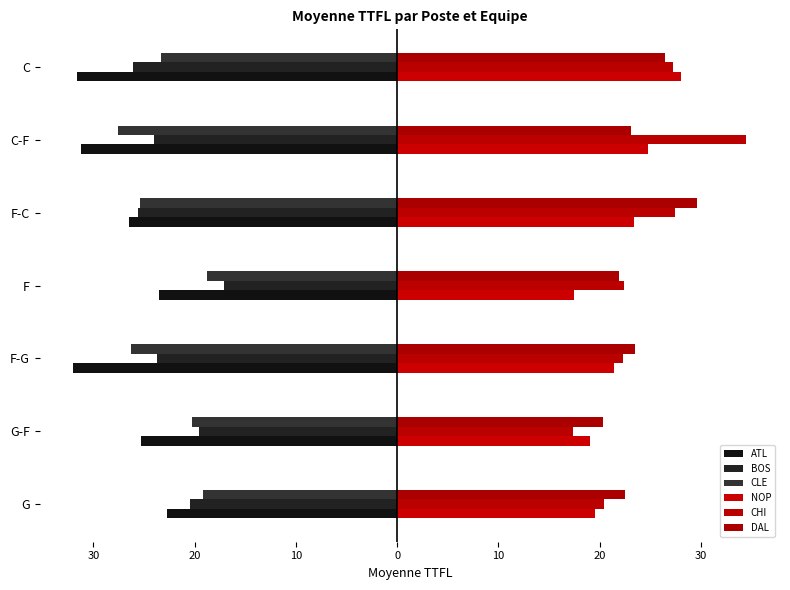

Reading left to right, extract all data points from this chart.

ATL: -22.7	-25.3	-32.0	-23.5	-26.5	-31.2	-31.6
BOS: -20.5	-19.6	-23.7	-17.1	-25.6	-24.0	-26.1
CLE: -19.2	-20.3	-26.3	-18.8	-25.4	-27.6	-23.3
NOP: 19.5	19.1	21.4	17.5	23.4	24.8	28.0
CHI: 20.4	17.4	22.3	22.4	27.5	34.5	27.3
DAL: 22.5	20.3	23.5	21.9	29.6	23.1	26.5